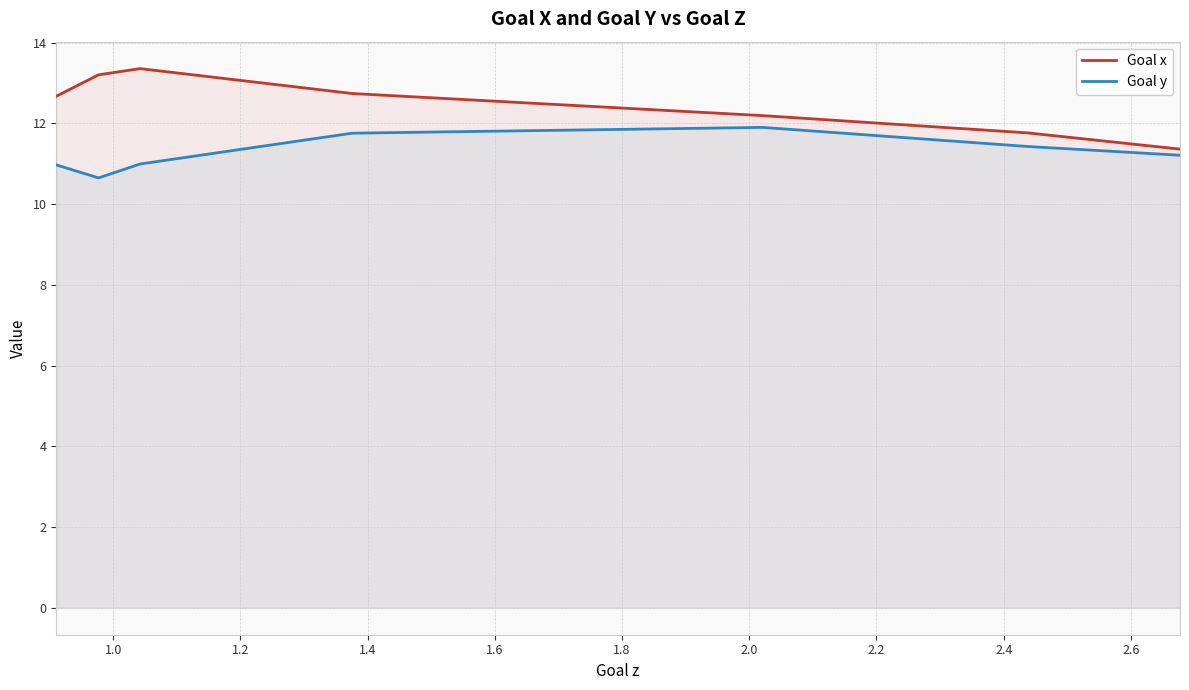

List the series in order of their overall mean, highest first.

Goal x, Goal y